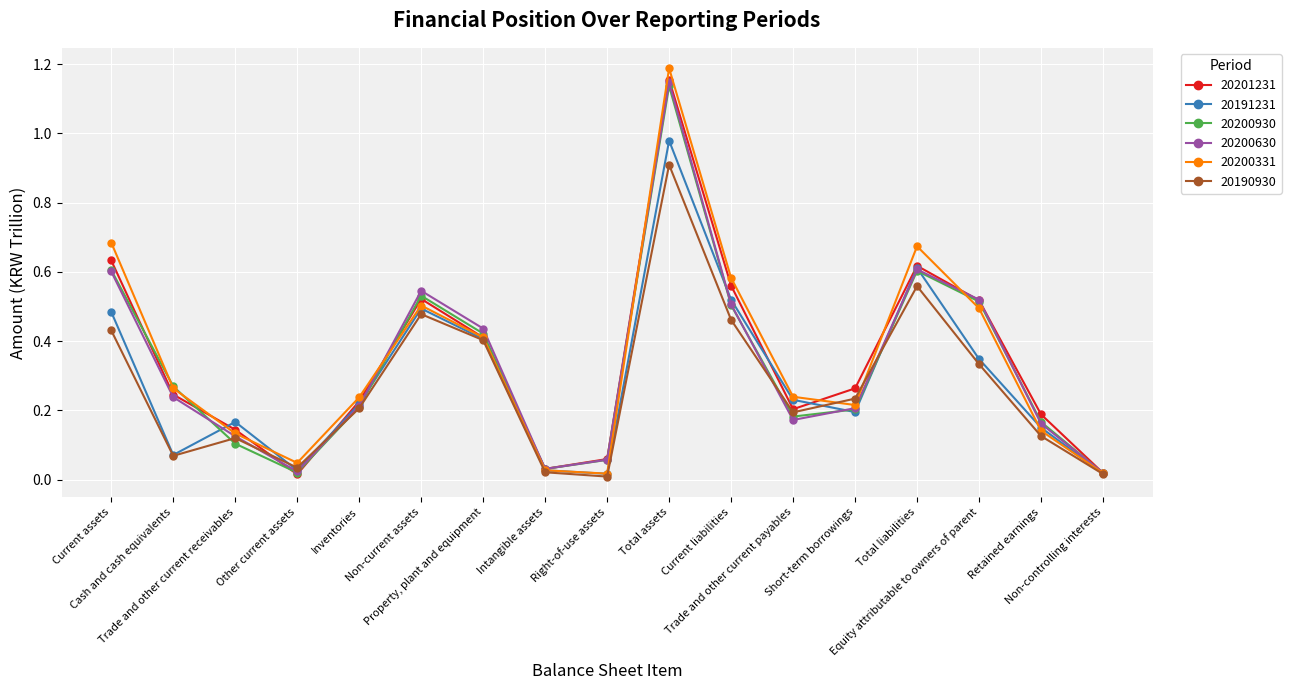

In 20201231, how many points are lower than both neighbors (excluding endpoints)?

3